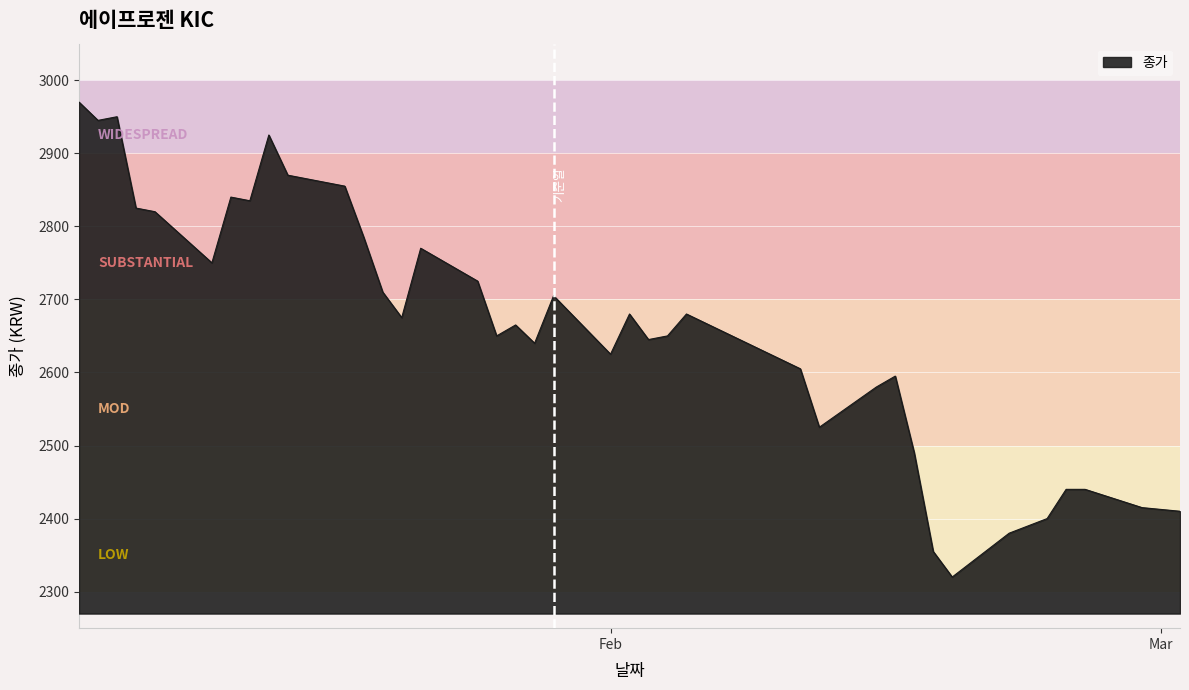

True or false: there are more than 2 points higher than both neighbors.

True